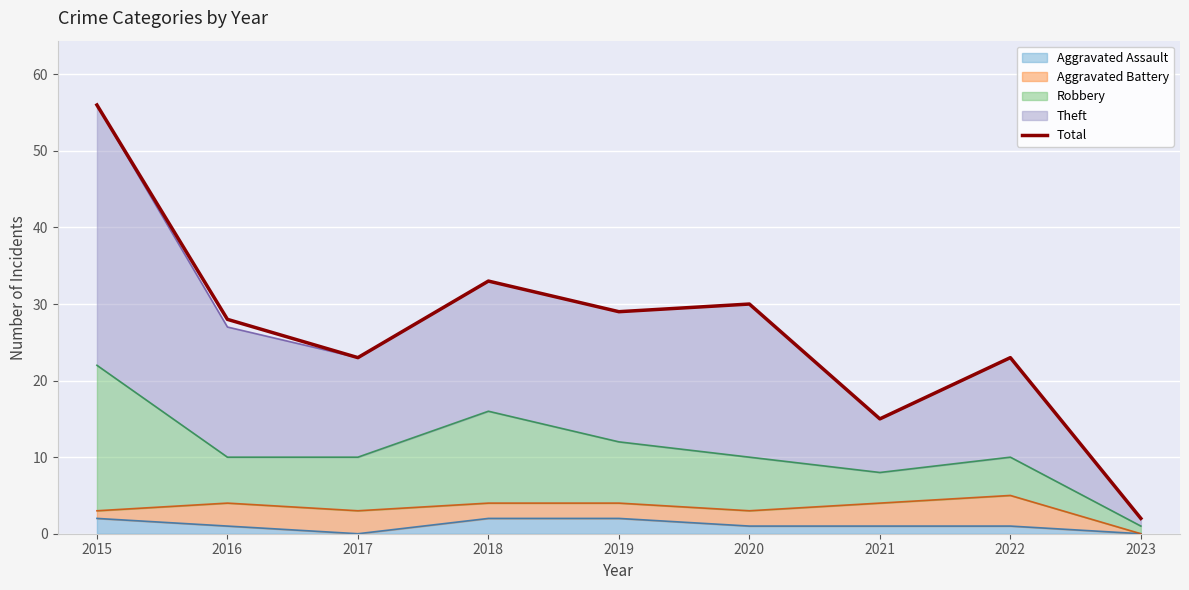

What is the minimum value shown in the chart?

2